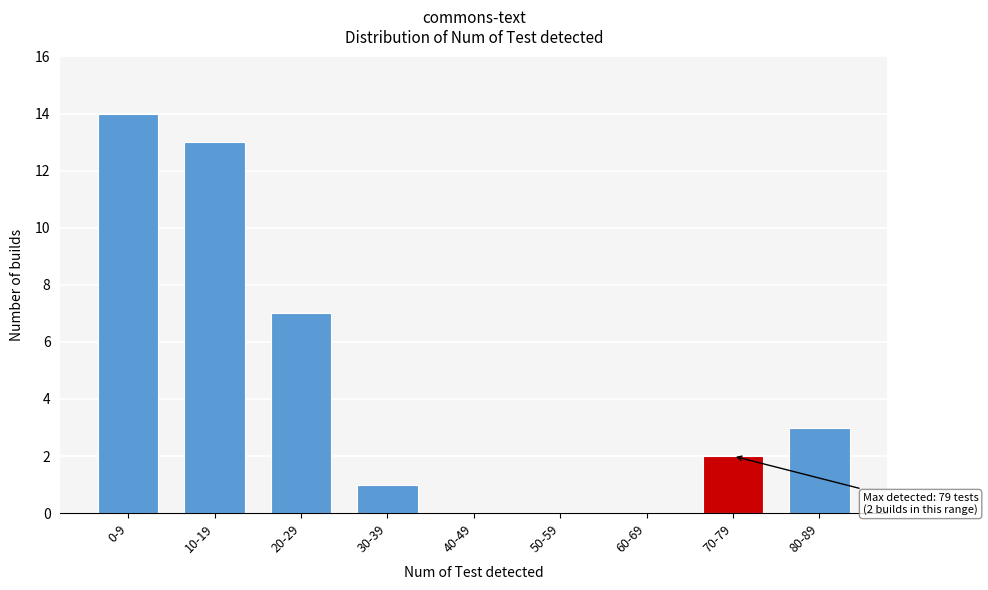

Reading left to right, transcribe all the data shown in this chart.

0-9=14	10-19=13	20-29=7	30-39=1	40-49=0	50-59=0	60-69=0	70-79=2	80-89=3